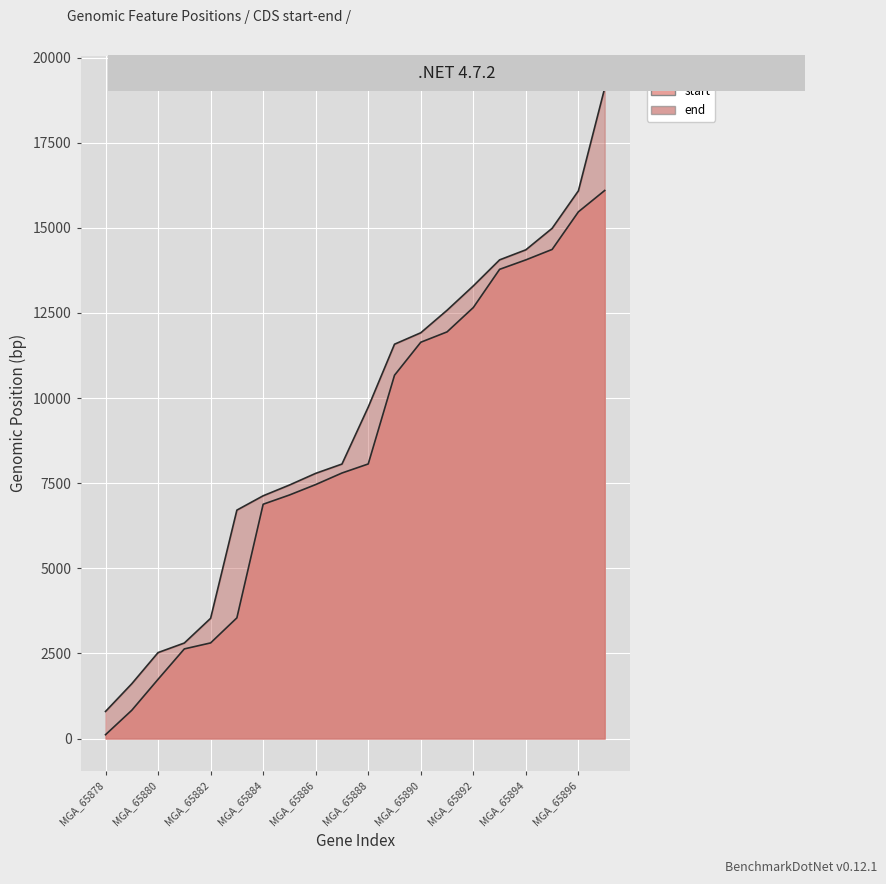

What is the difference between the start values at MGA_65897 and MGA_65881?

13464